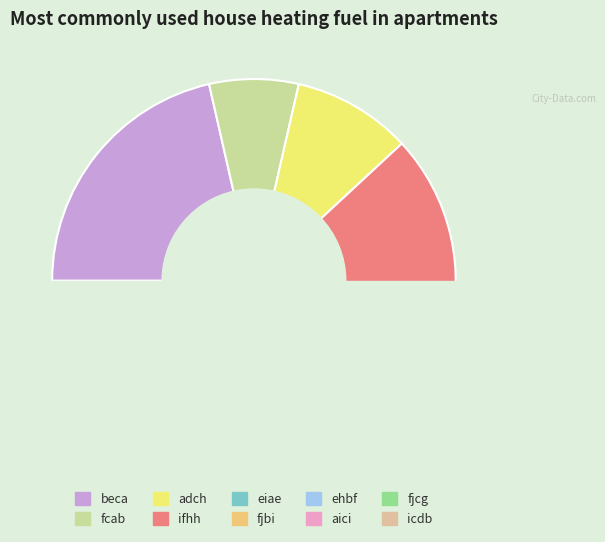

Does any single category account for the majority?

No